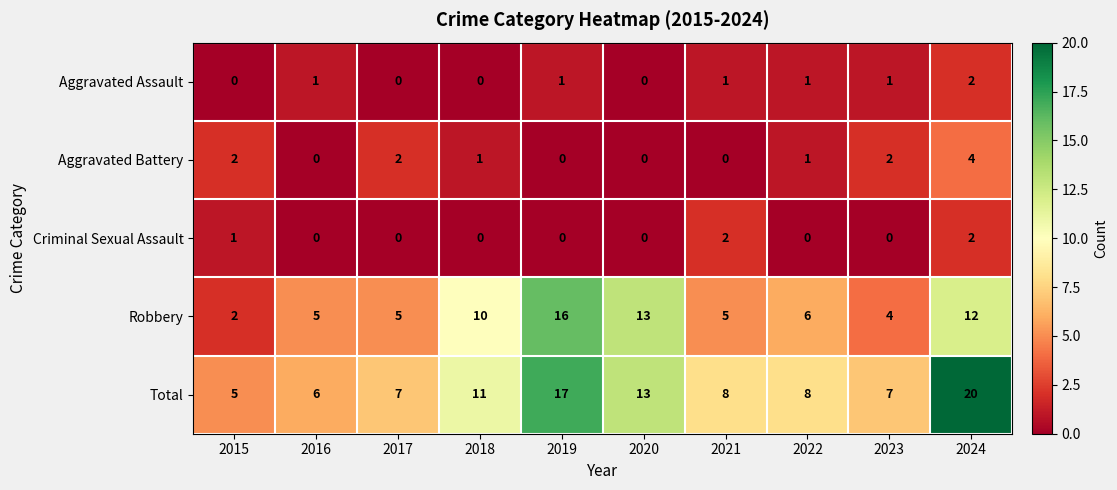

Between 2015 and 2017, which series saw the biggest shift?

Robbery